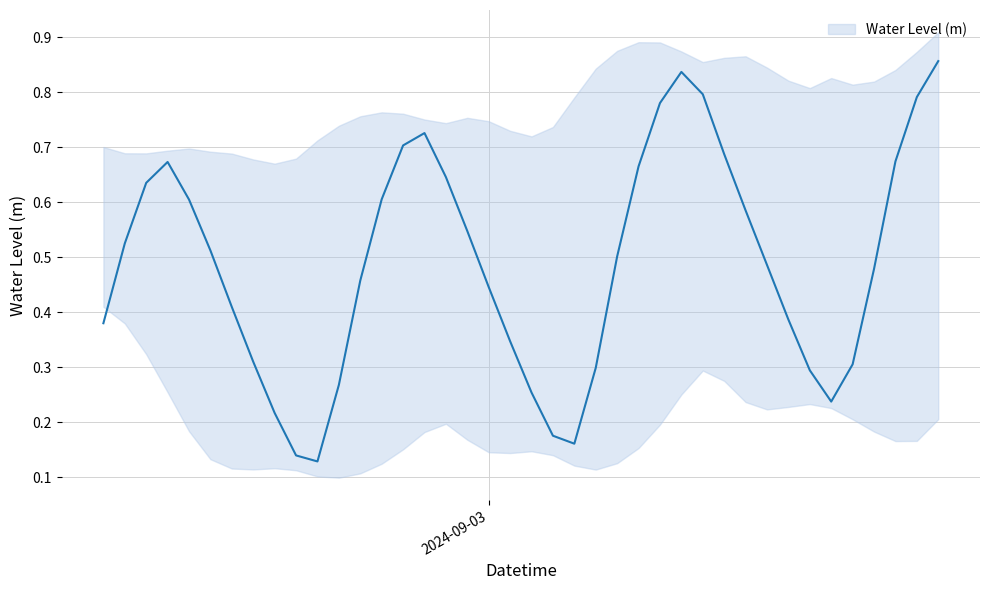

True or false: the data shows 0.4 at 2024-09-02 19:00:00.

False